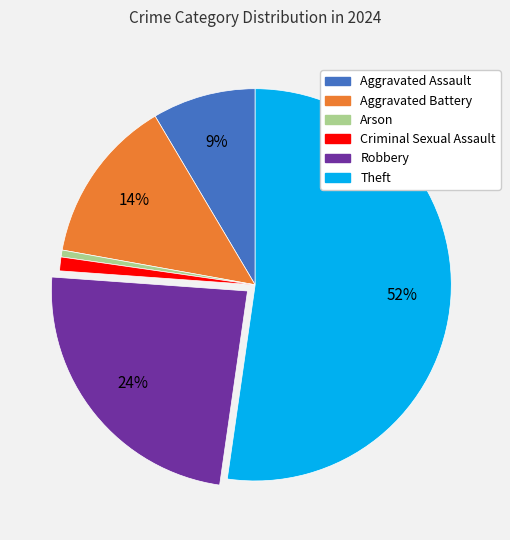

To the nearest percent, what portion does Aggravated Assault represent?

9%